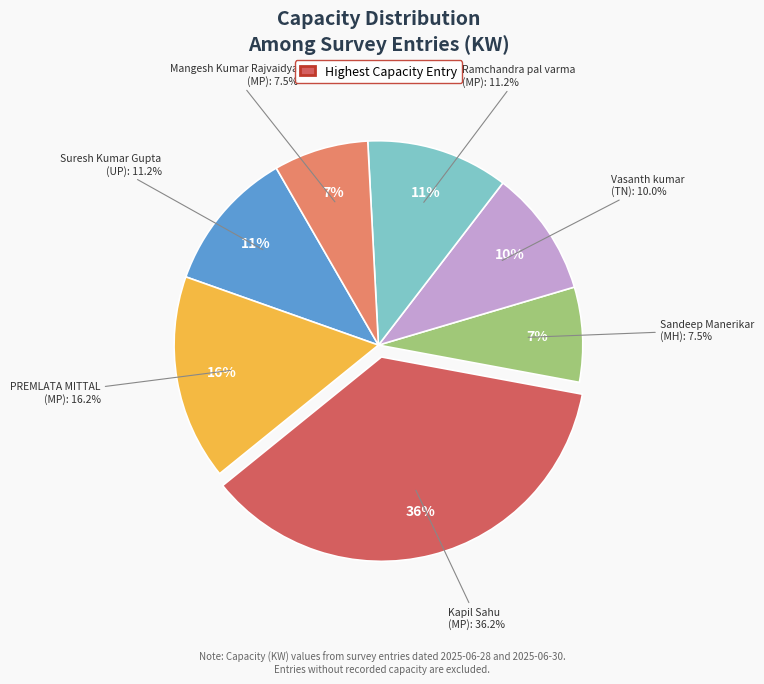

Do Mangesh Kumar Rajvaidya (MP) and Sandeep Manerikar (MH) together represent more than half of the pie?

No